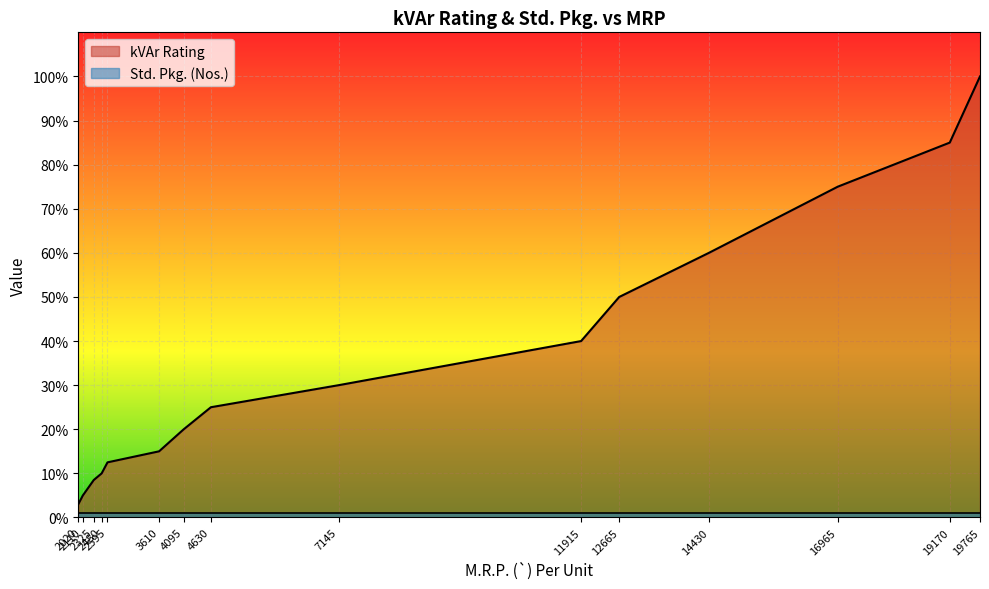

The value at 3610 is 15.0. True or false?

True